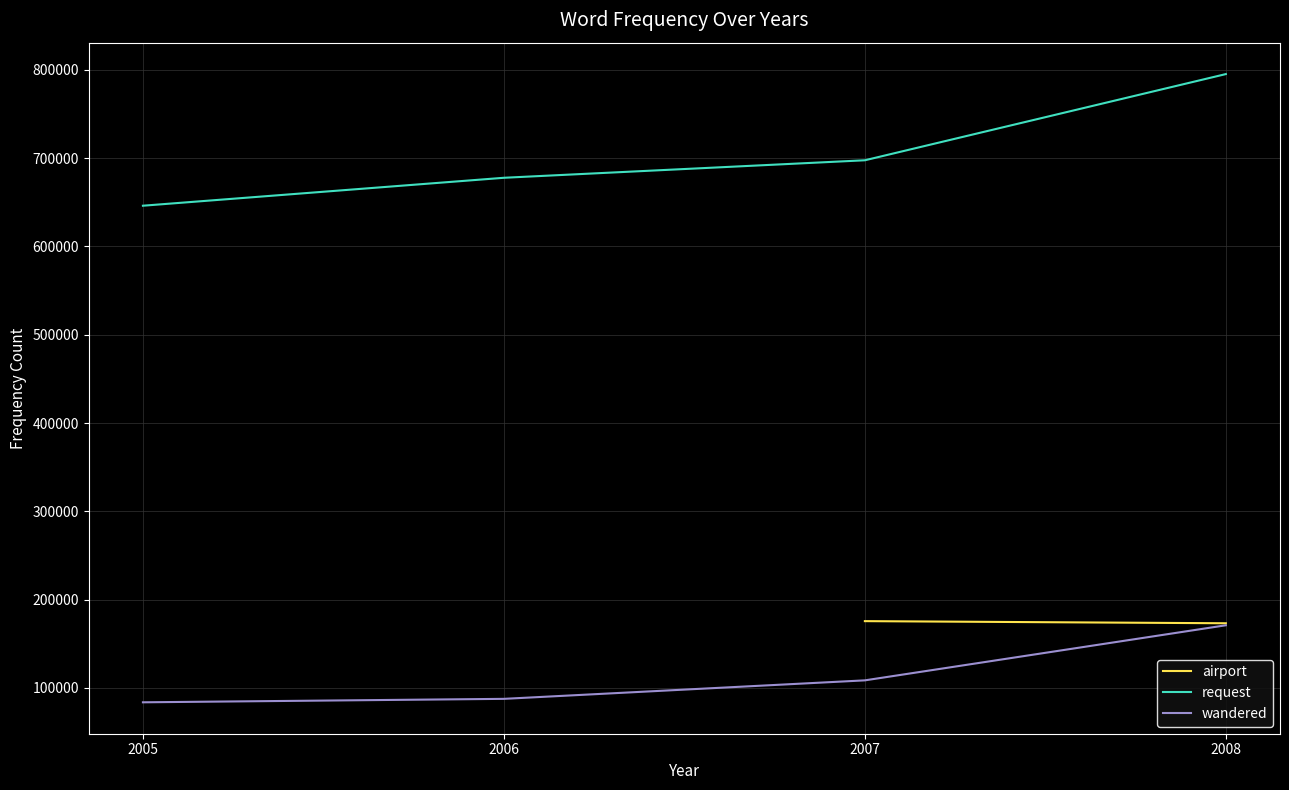

Rank the categories by wandered value from lowest to highest.

2005, 2006, 2007, 2008